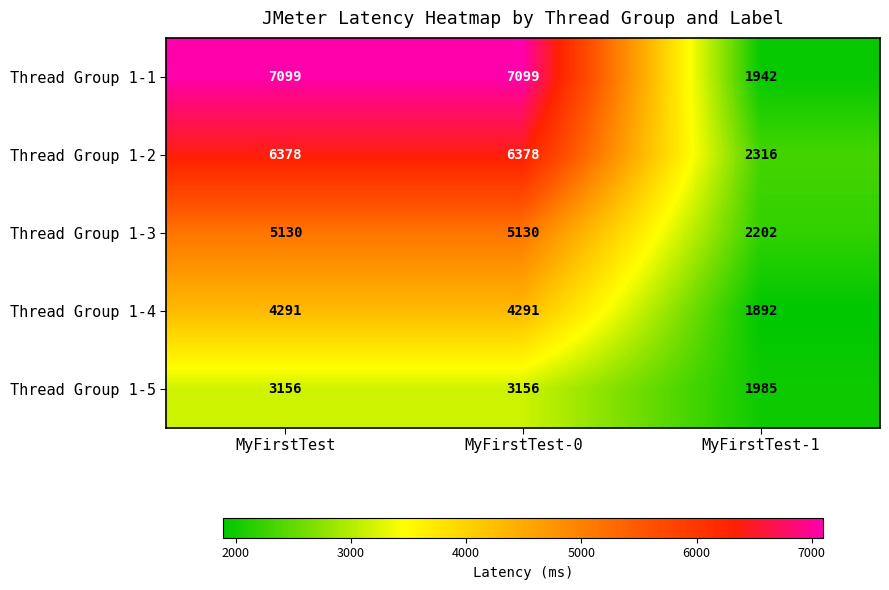

Reading right to left, extract all data points from this chart.

Thread Group 1-1: 1942	7099	7099
Thread Group 1-2: 2316	6378	6378
Thread Group 1-3: 2202	5130	5130
Thread Group 1-4: 1892	4291	4291
Thread Group 1-5: 1985	3156	3156